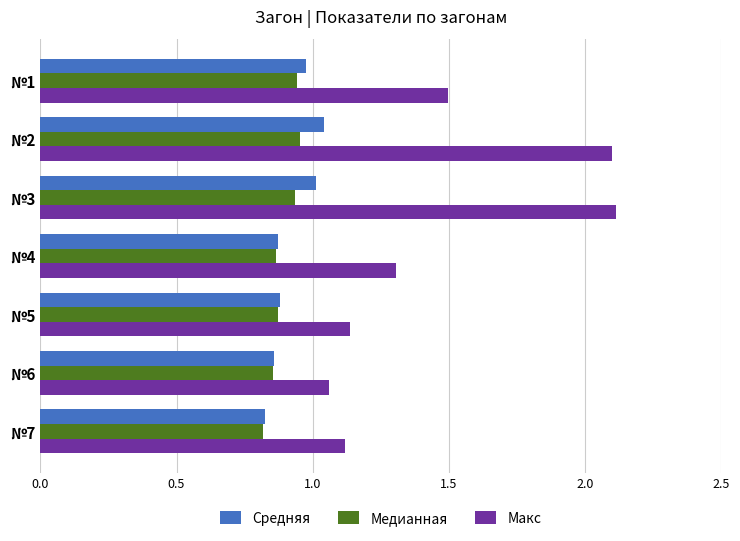

What is the difference between the highest and lowest values at №4?

0.4